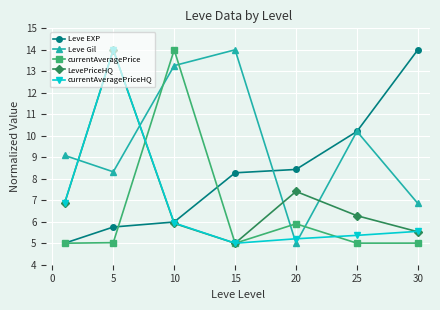

After their last crossing, which series has the higher values: LevePriceHQ or currentAveragePriceHQ?

currentAveragePriceHQ